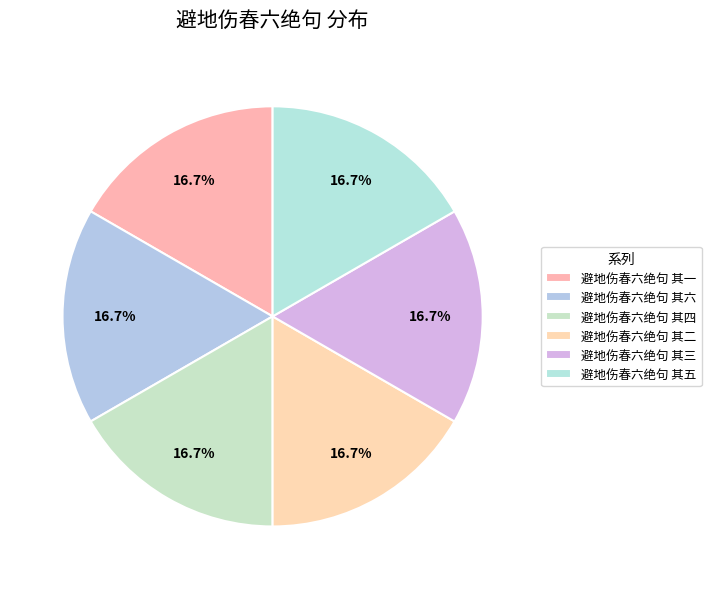

Does 避地伤春六绝句 其三 account for over 50% of the chart?

No